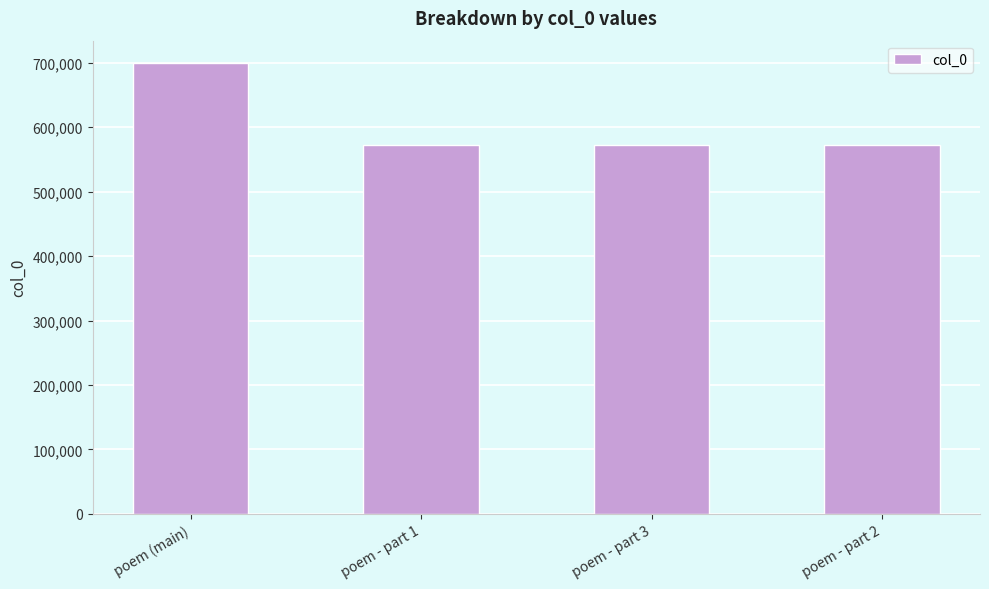

Between poem (main) and poem - part 1, which is larger?

poem (main)